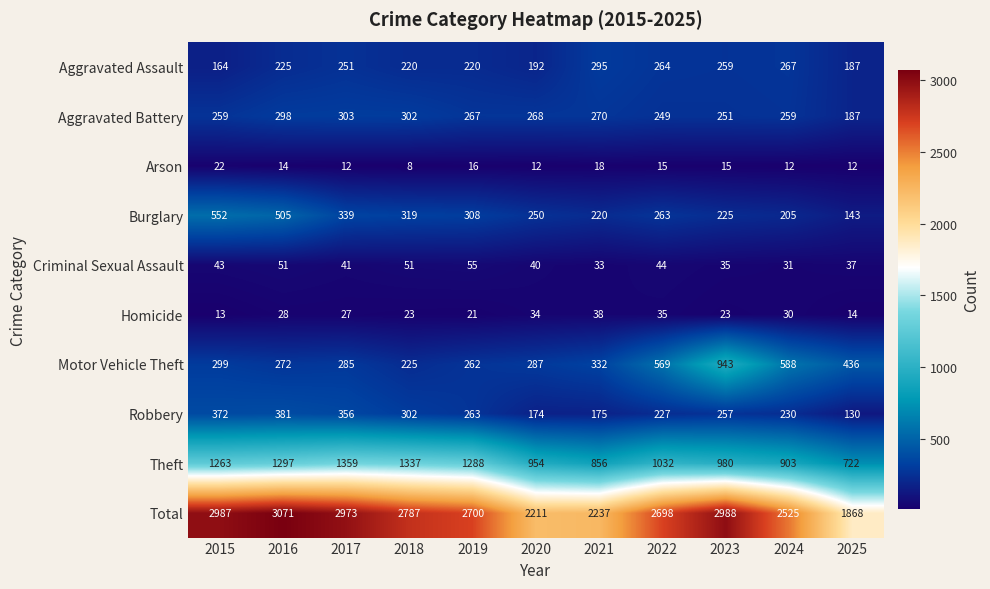

Between 2015 and 2016, which series saw the biggest shift?

Total